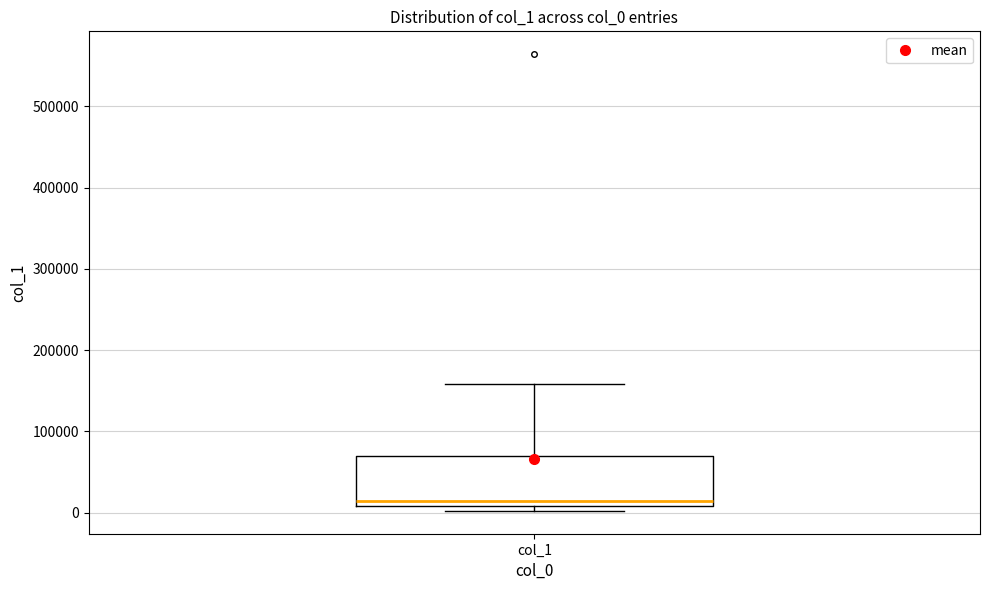

Where does the upper whisker of the box for col_1 end on the y-axis? The values are not printed on the chart, so give them approximately, as read against the axis.

160000